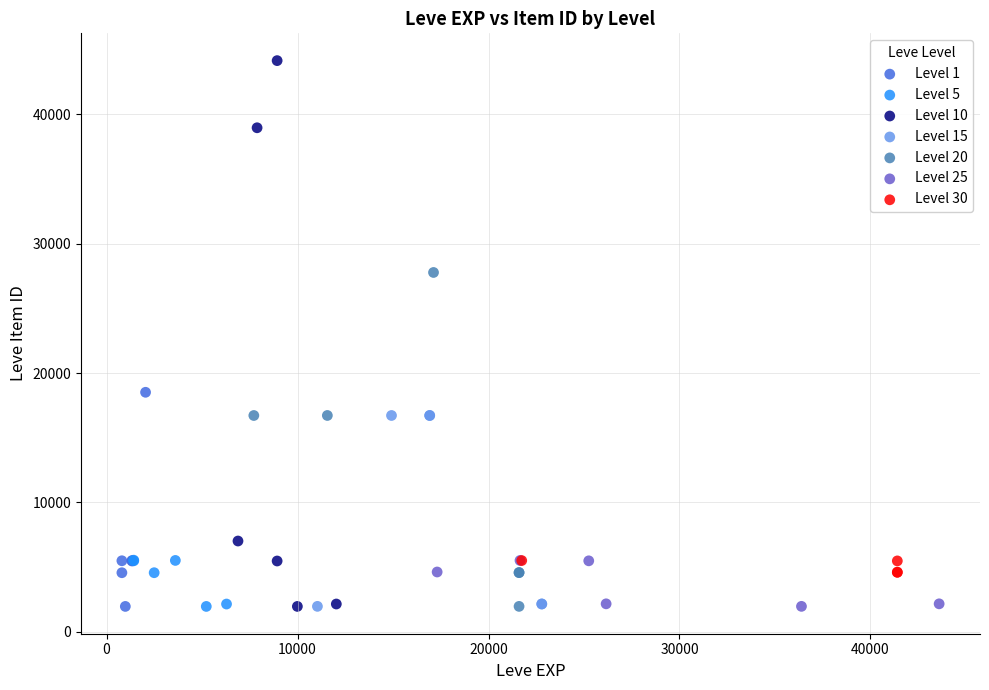

What are all the series names shown in the legend?

Level 1, Level 5, Level 10, Level 15, Level 20, Level 25, Level 30